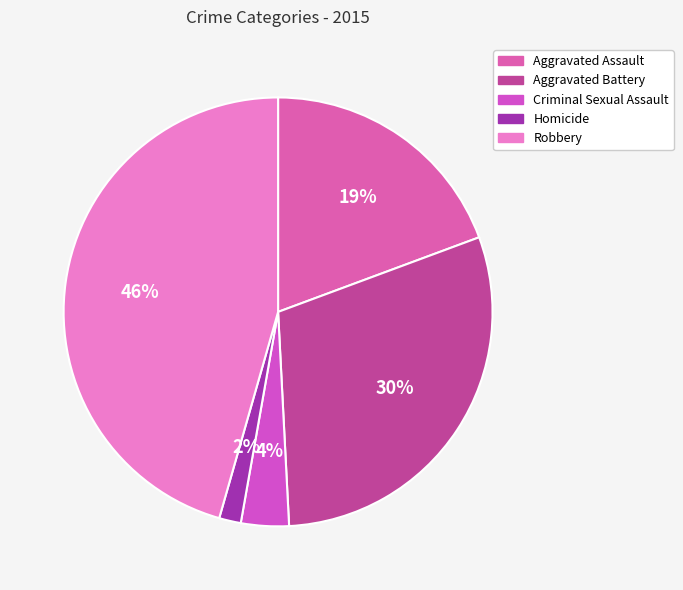

Count the number of slices in the pie.

5